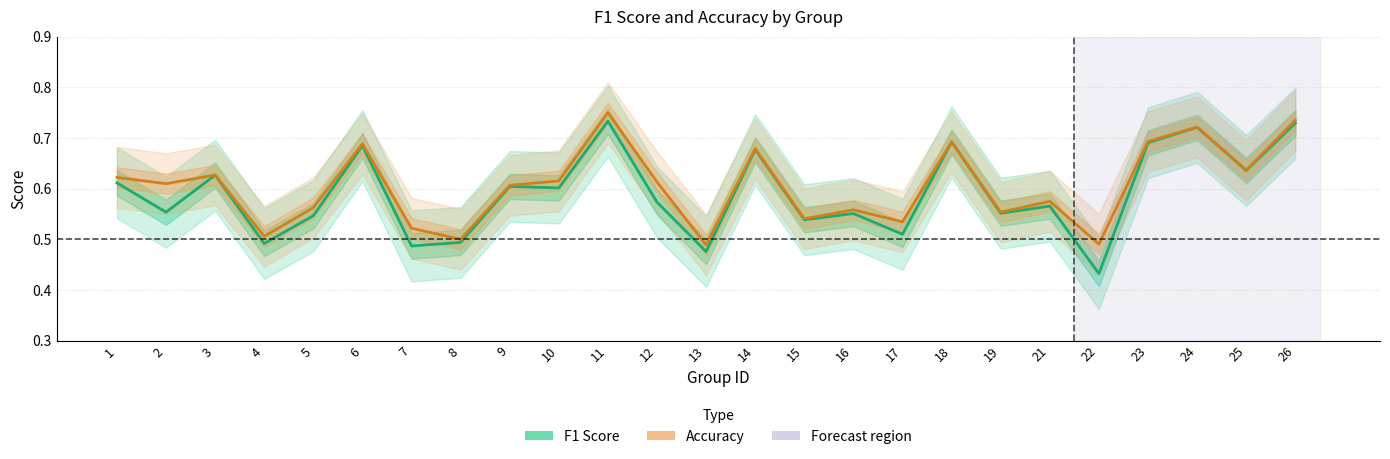

True or false: accuracy and f1 cross at least once.

False